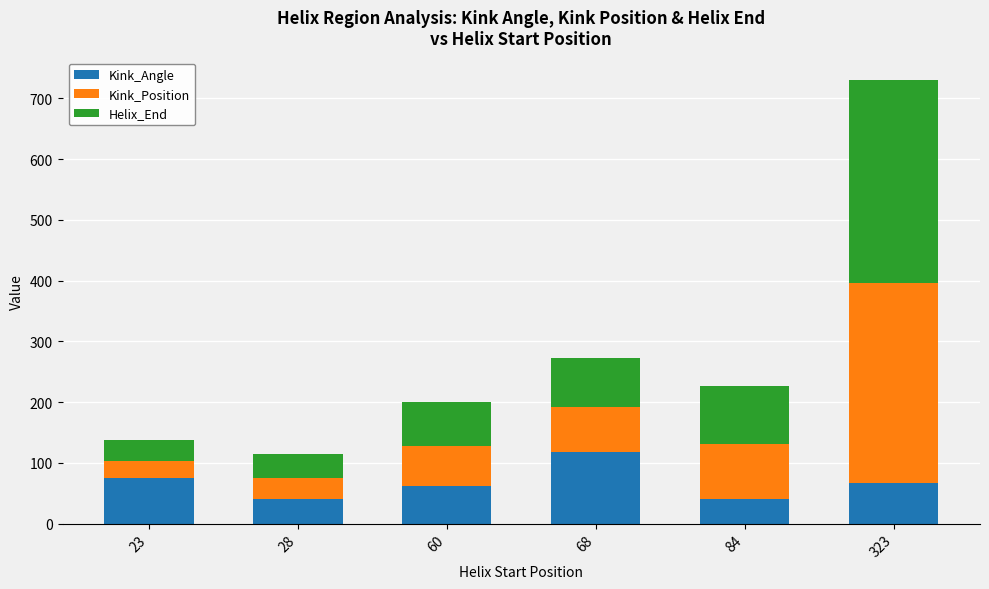

Which category has the highest value in the Kink_Angle series?

68